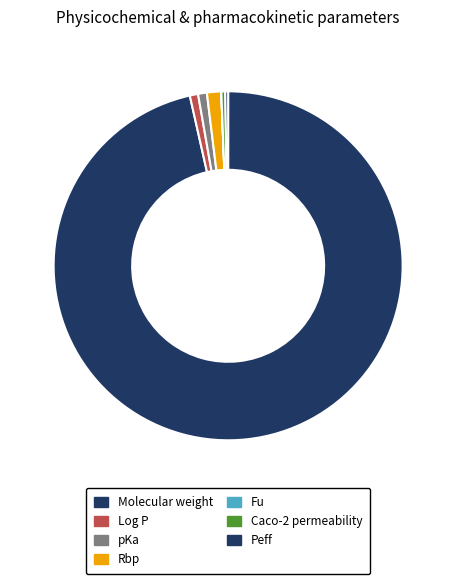

How many slices are in this pie chart?

7